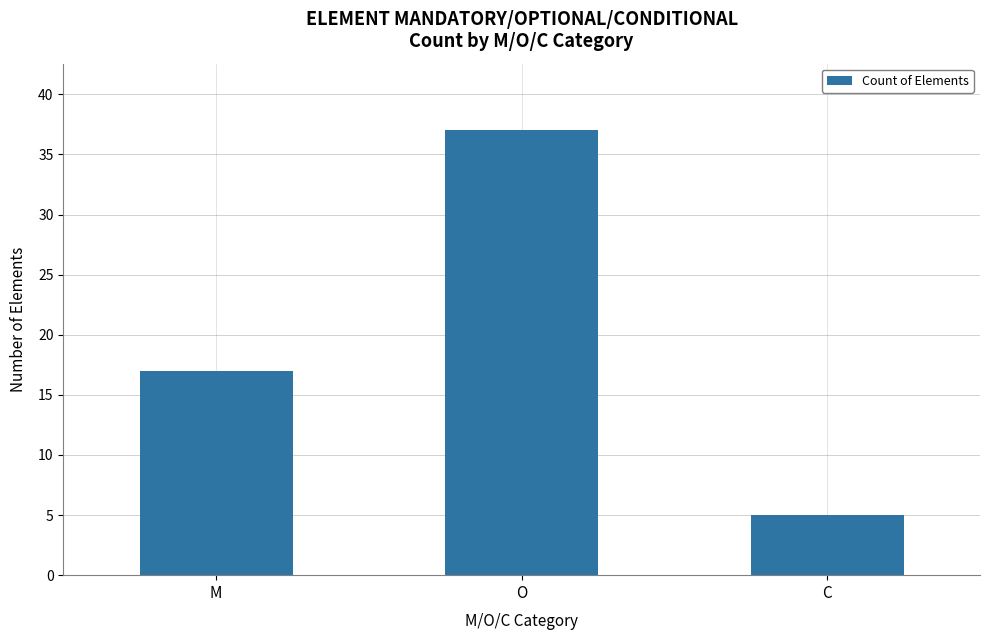

What is the difference between the values at O and M?

20